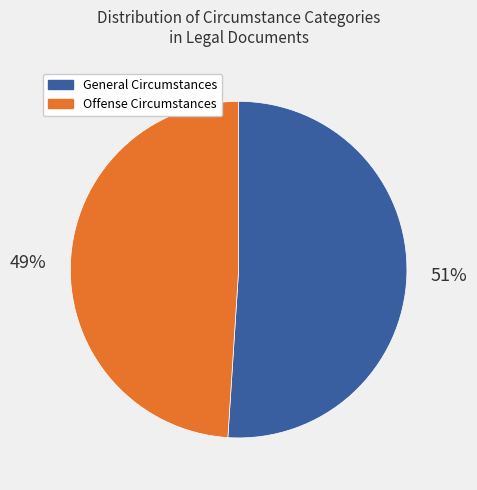

Is there a majority slice in this chart?

Yes